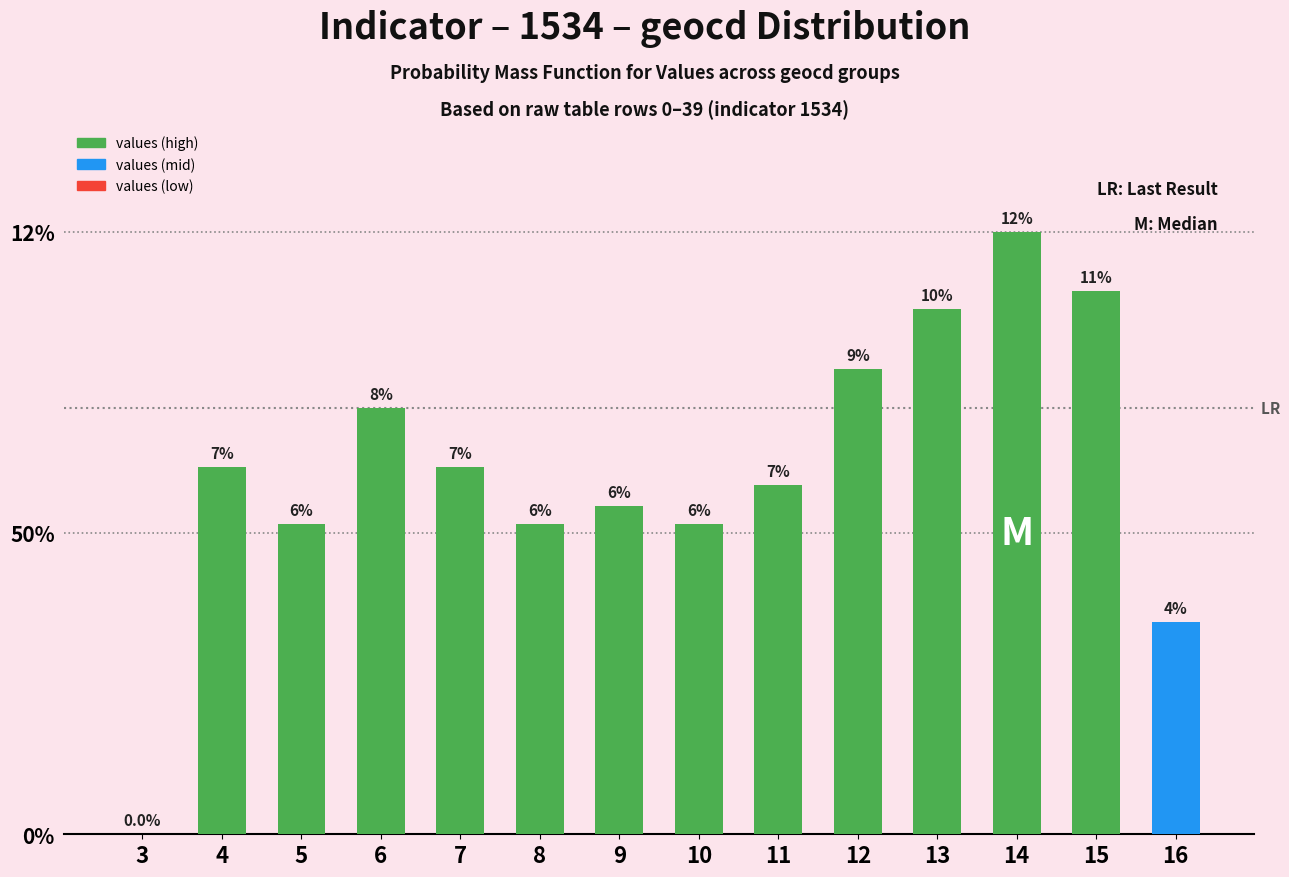

Between 3 and 13, which is larger?

13